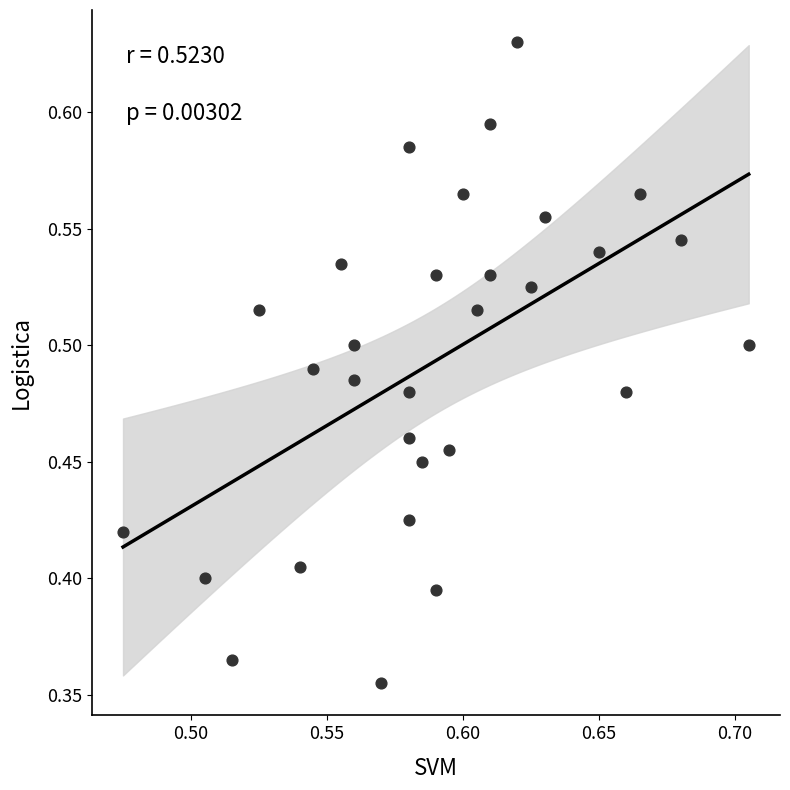

What is the range of Y values (max minus min)?

0.3